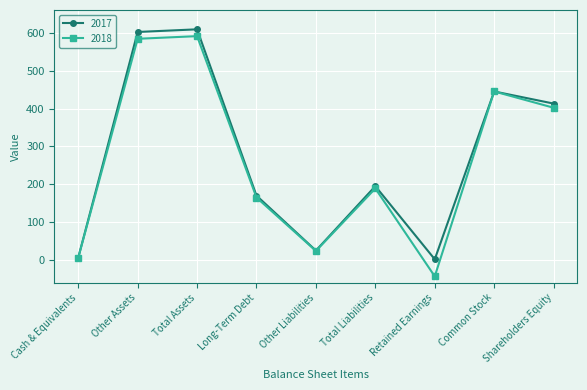

What is the value of the 2018 point at the 2nd from the left?

584